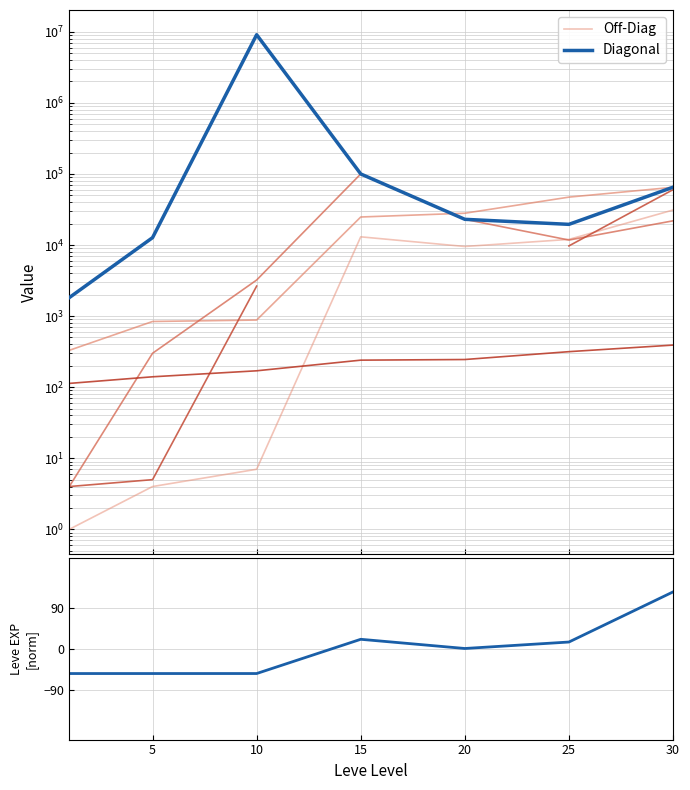

What is the lowest value of the Off-Diag series?

1.0